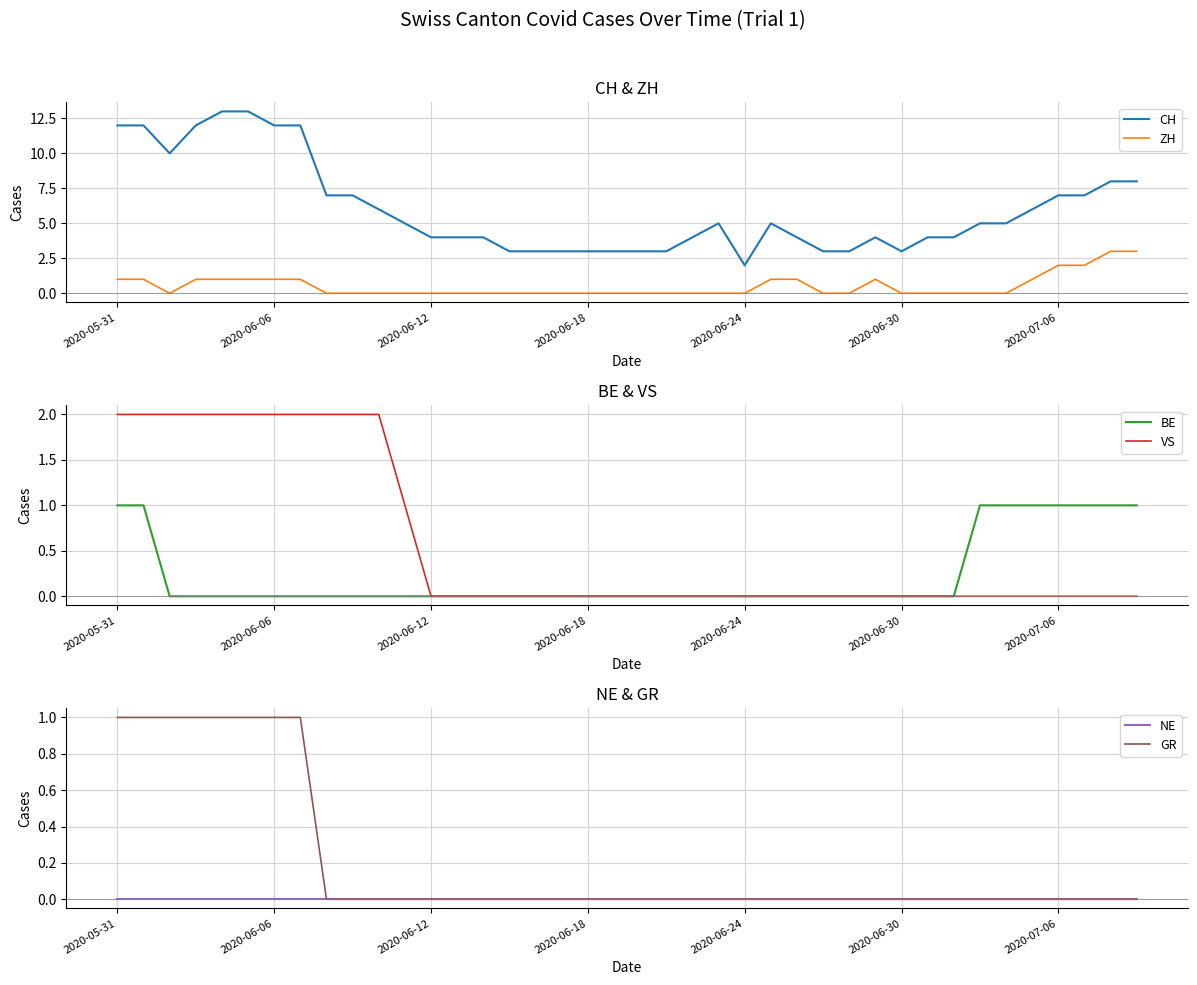

The value of BE at 2020-07-06 is 1. True or false?

True